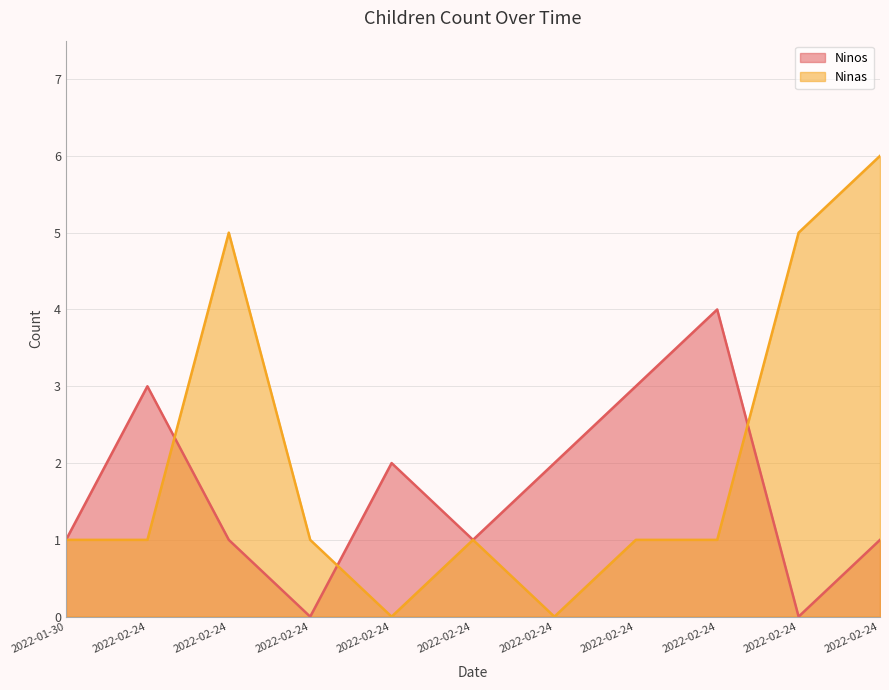

True or false: Ninos has a value of 2 at 2022-01-30.

False